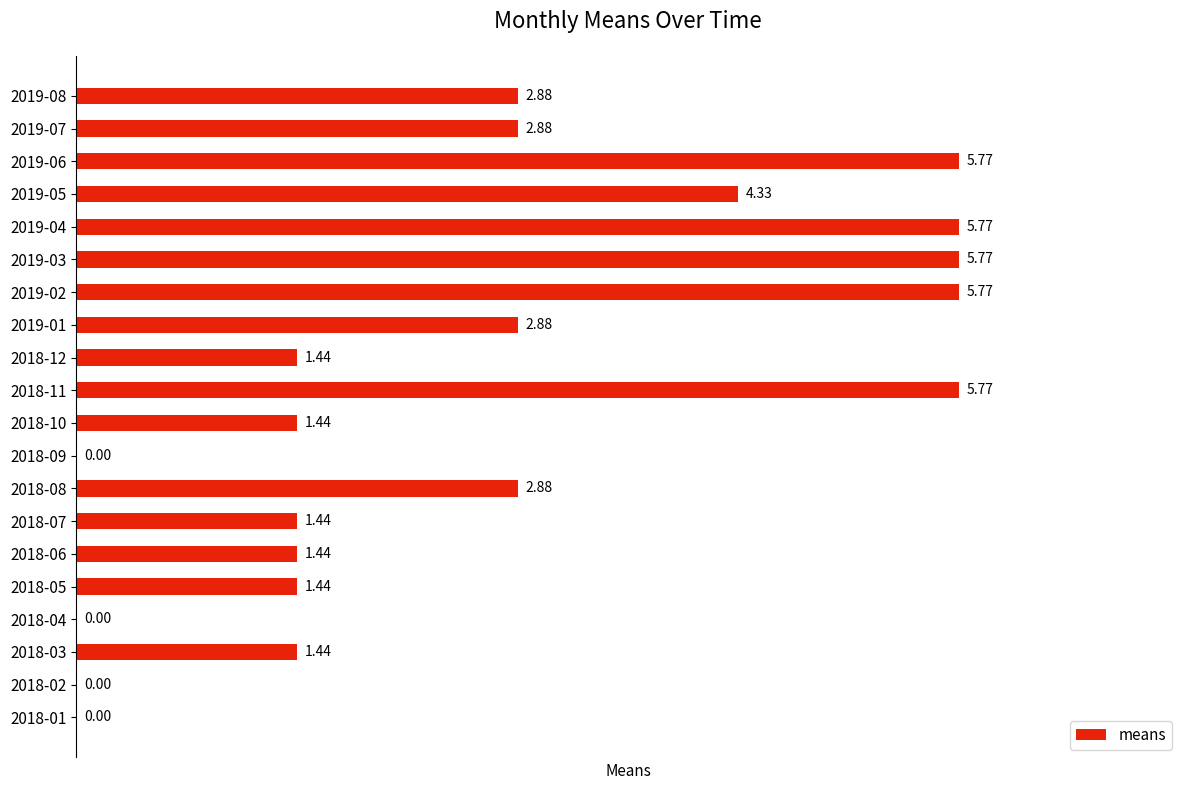

Does the chart contain stacked bars?

No